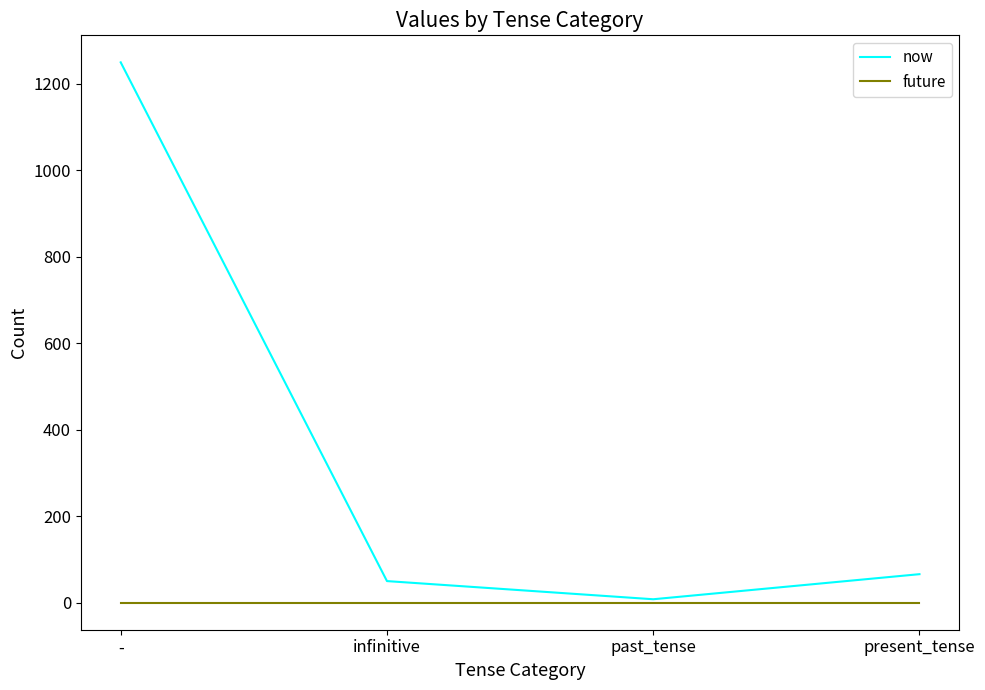

What position from the left is infinitive?

2